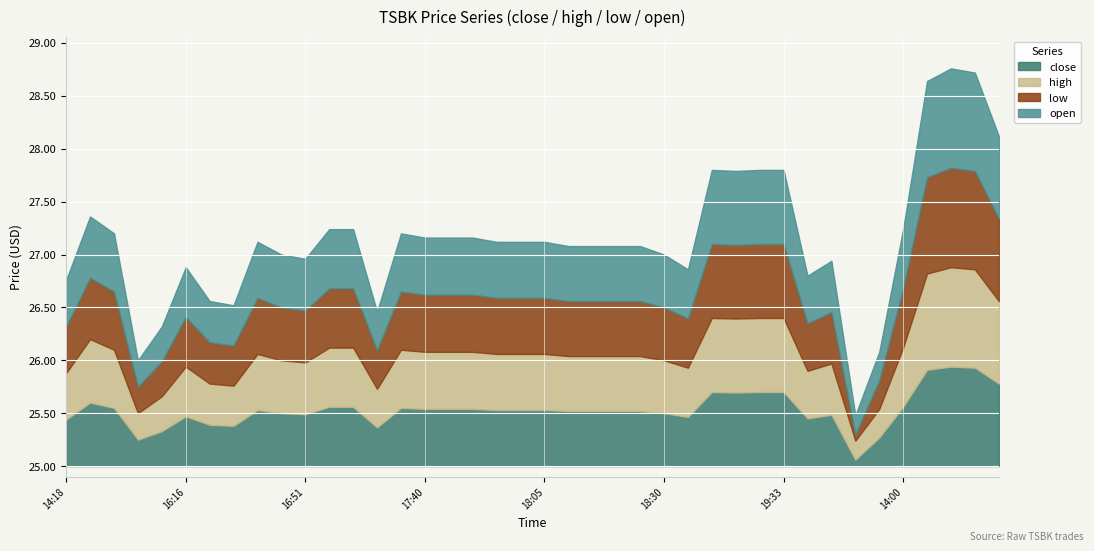

Where is high nearest to the value 25?

19:59